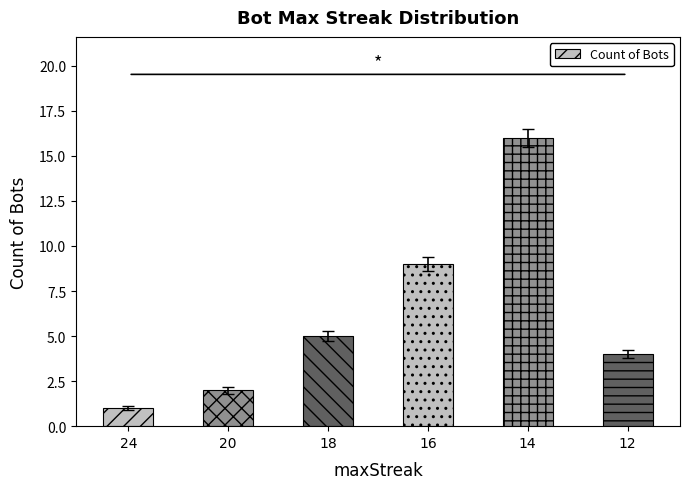

What is the difference between the maximum and minimum values?

15